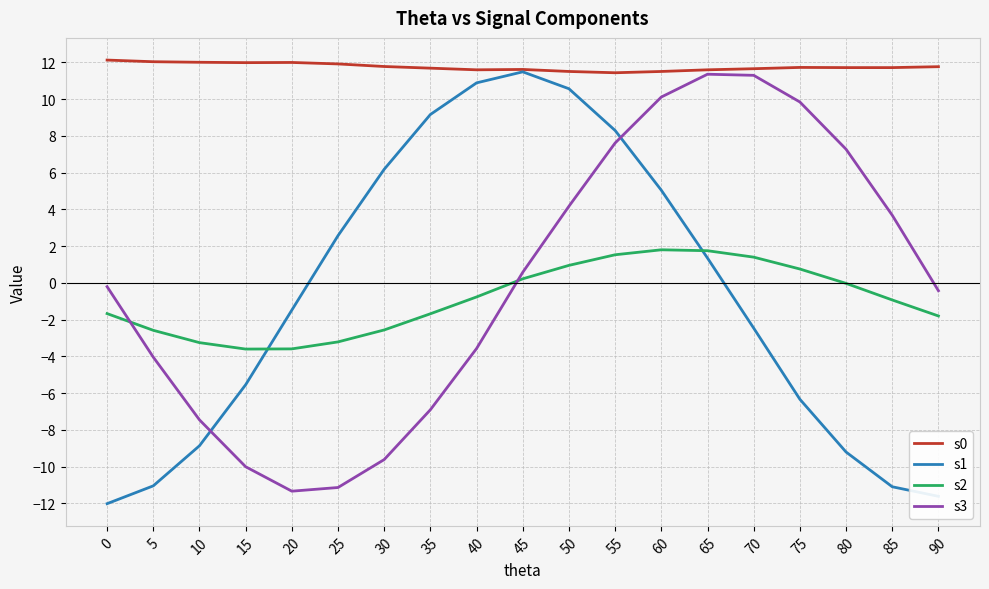

What is the minimum value for s1?

-12.0